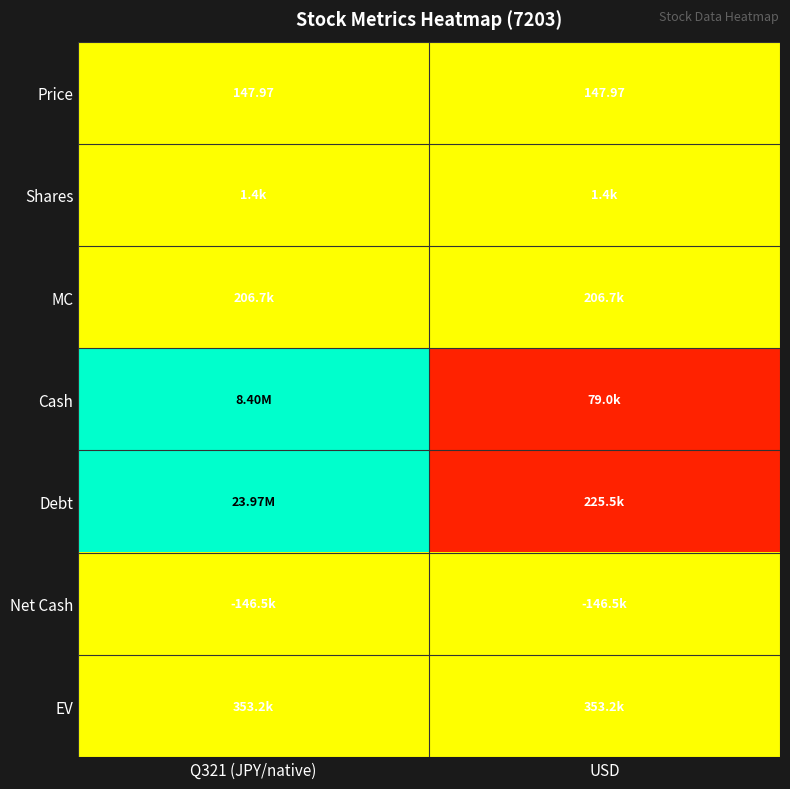

Which label corresponds to the smallest value in the chart?

USD